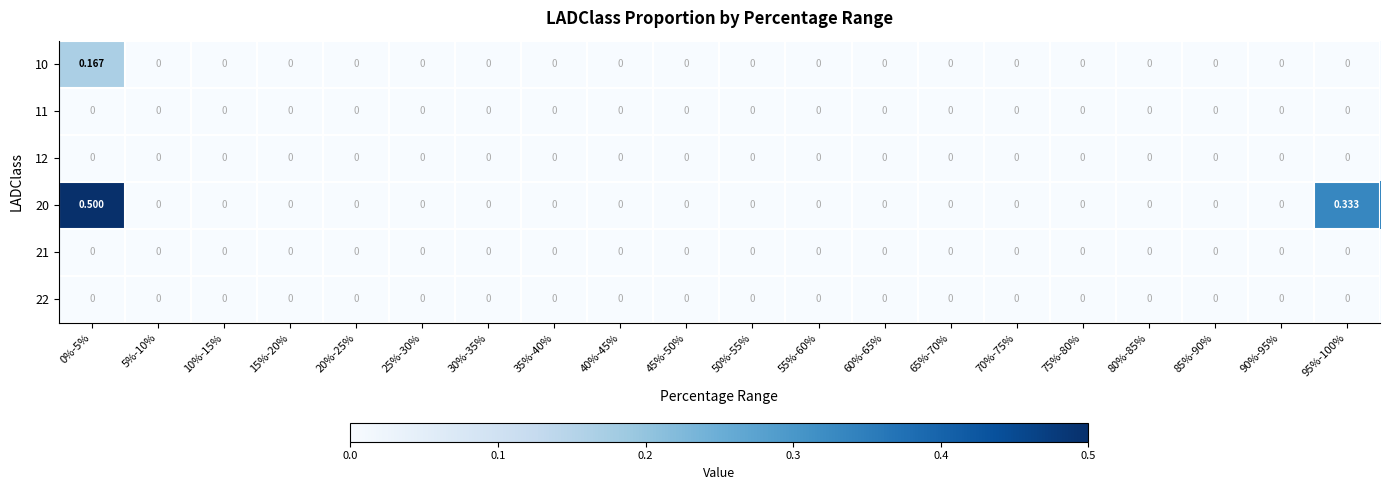

List the series in order of their peak value, highest first.

20, 10, 11, 12, 21, 22